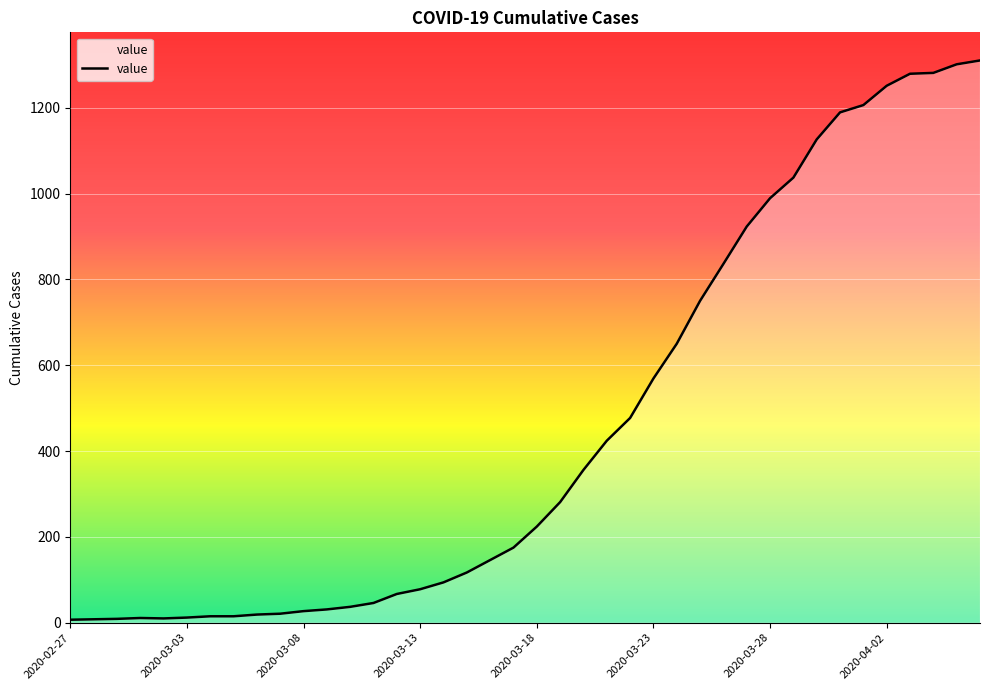

How many categories are shown in the chart?

40